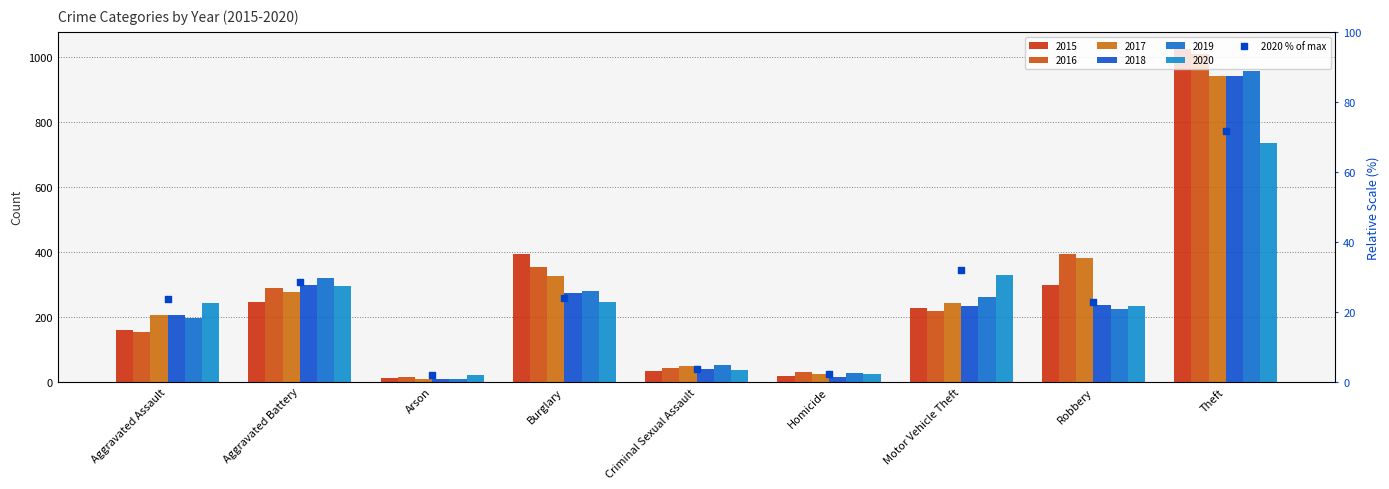

Between Criminal Sexual Assault and Arson, which is larger?

Criminal Sexual Assault